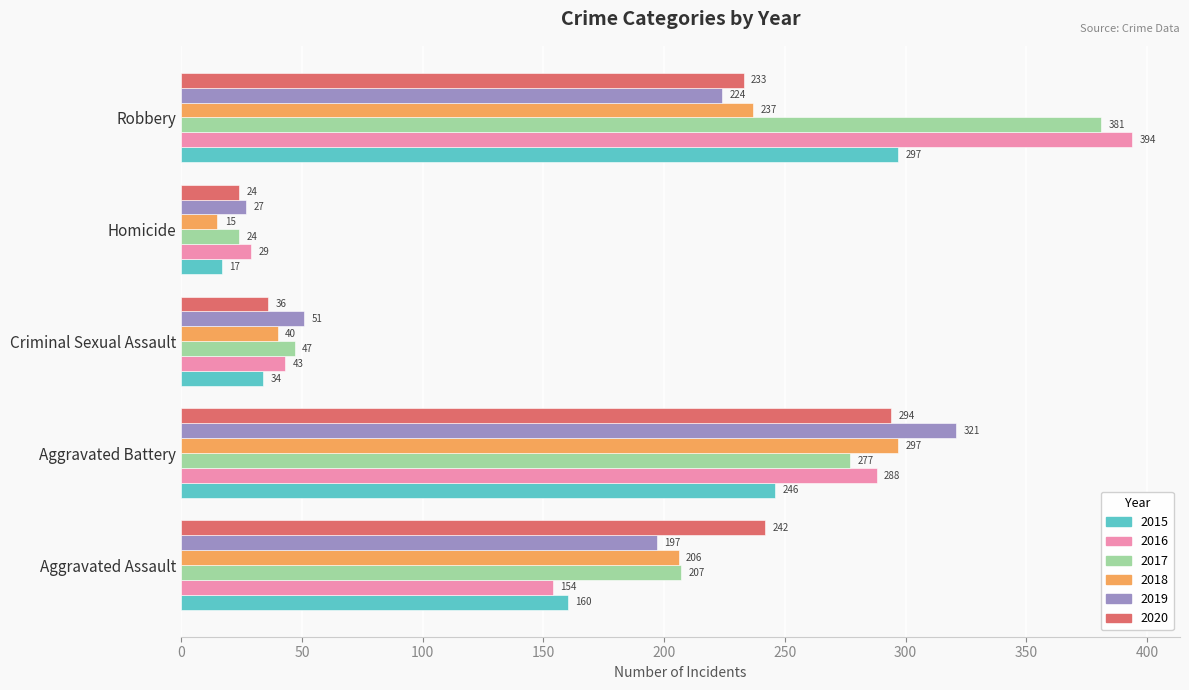

What is the sum of all 2018 values?

795